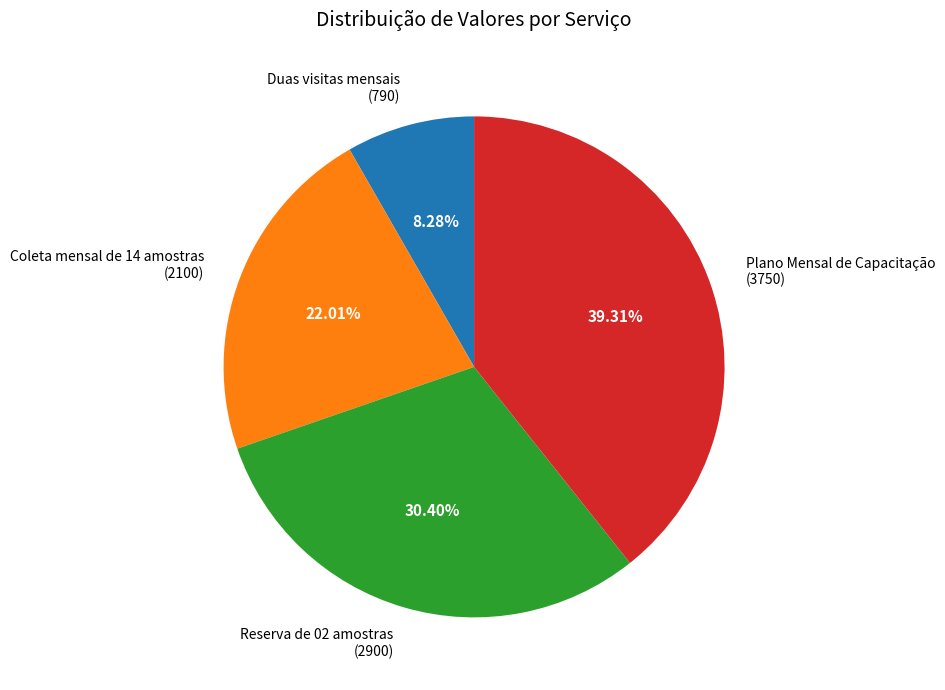

To the nearest percent, what is the combined percentage of Plano Mensal de Capacitação and Reserva de 02 amostras?

70%